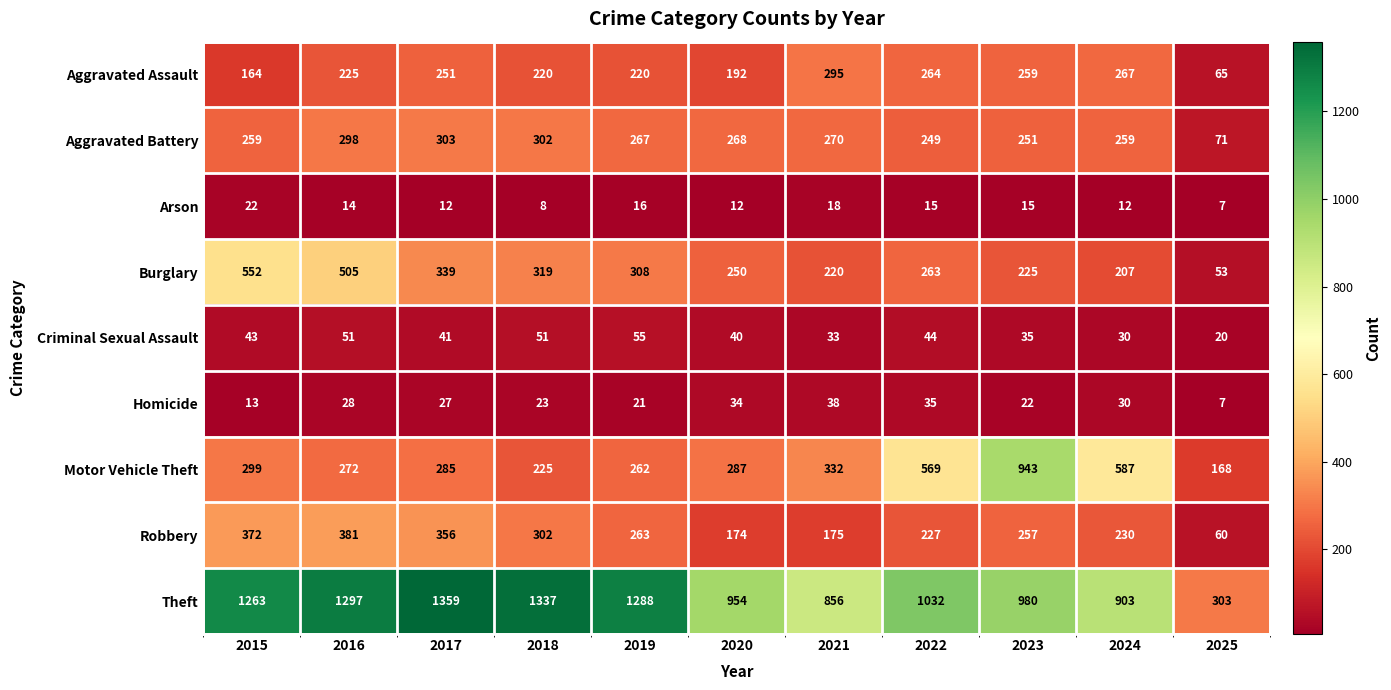

What is the approximate value of Arson at 2024?

12